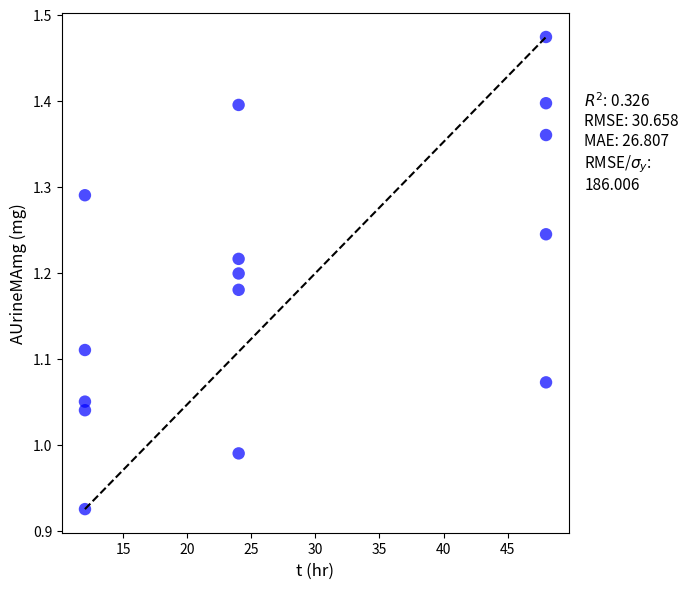

What is the range of X values (max minus min)?

36.0